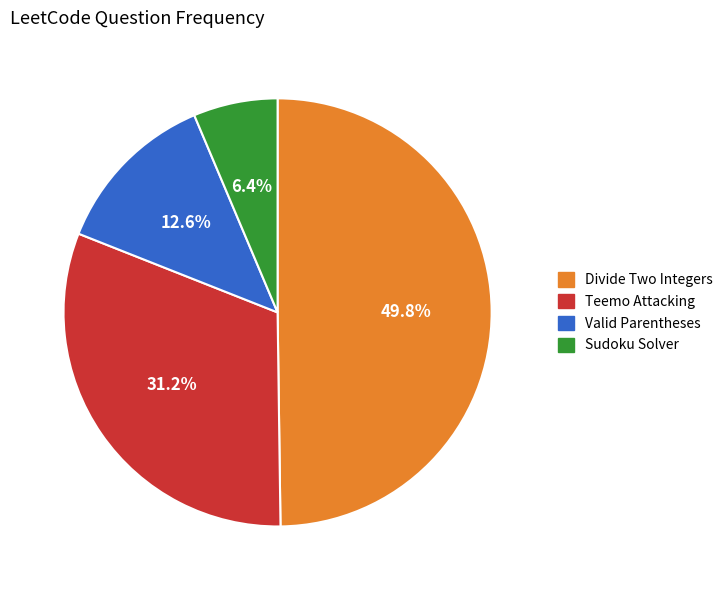

Combined, what portion of the pie is Teemo Attacking and Sudoku Solver?

37.6%